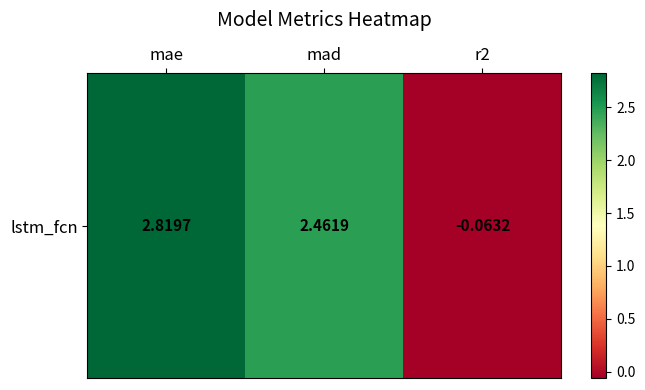

List the labels in order of value, largest first.

mae, mad, r2